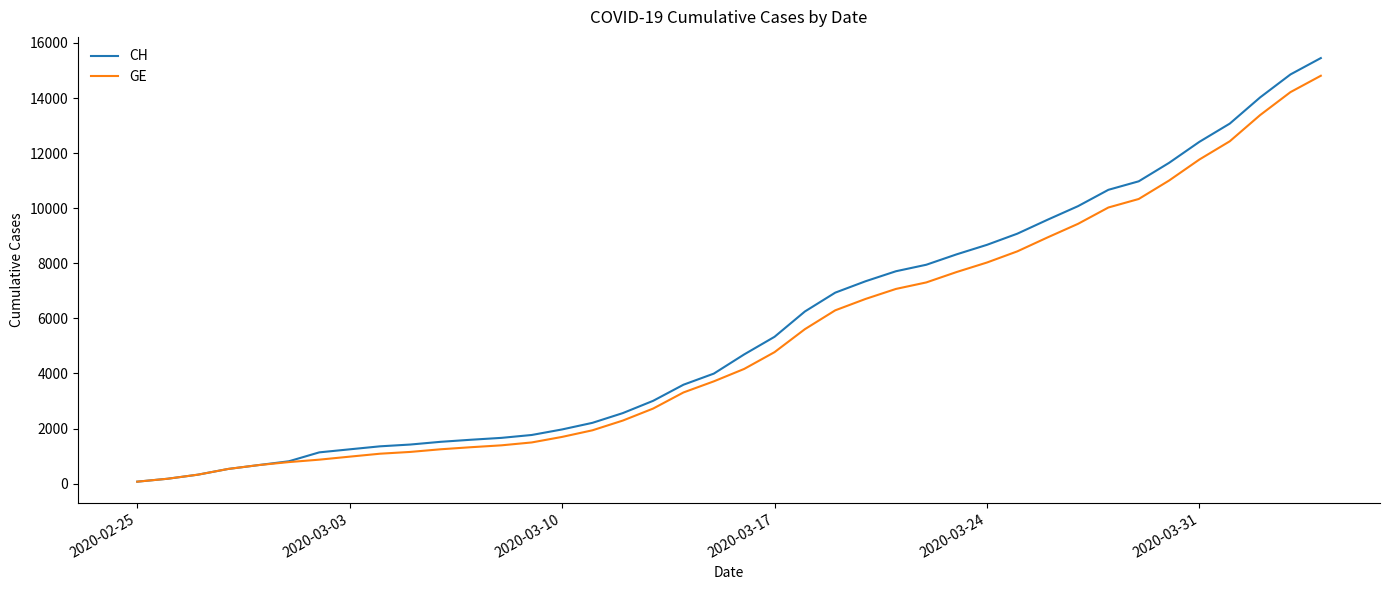

Which series has the largest range (max minus min)?

CH